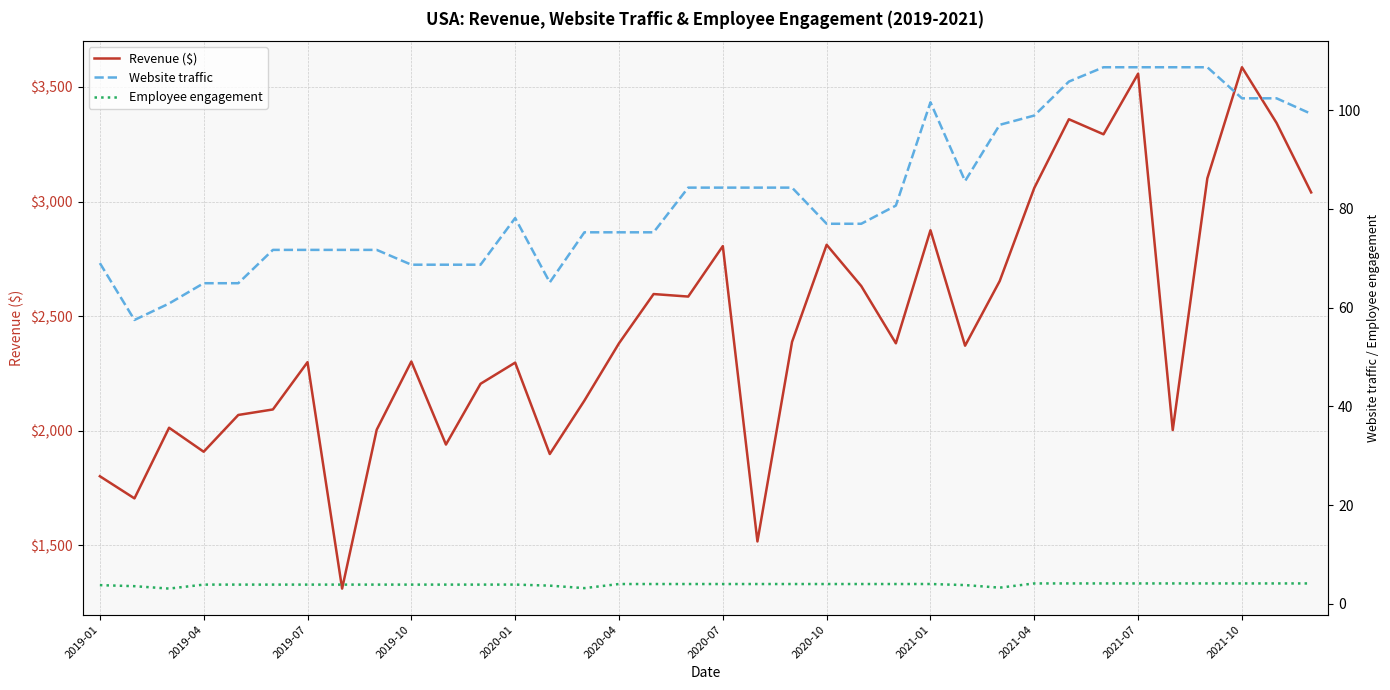

The value of Revenue ($) at 2019-04 is 921.8. True or false?

False